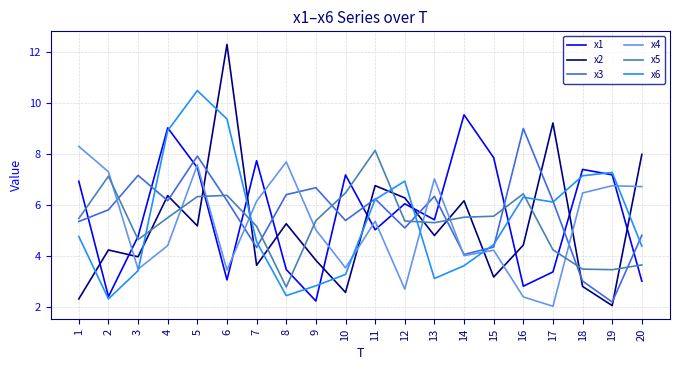

How many distinct data groups are displayed?

6